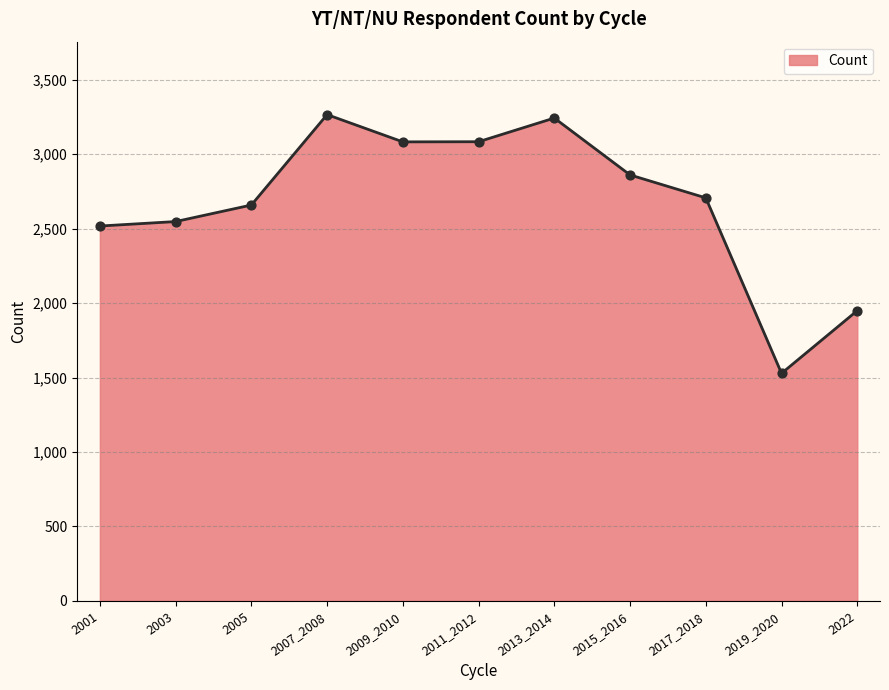

Which has a higher value, 2001 or 2009_2010?

2009_2010